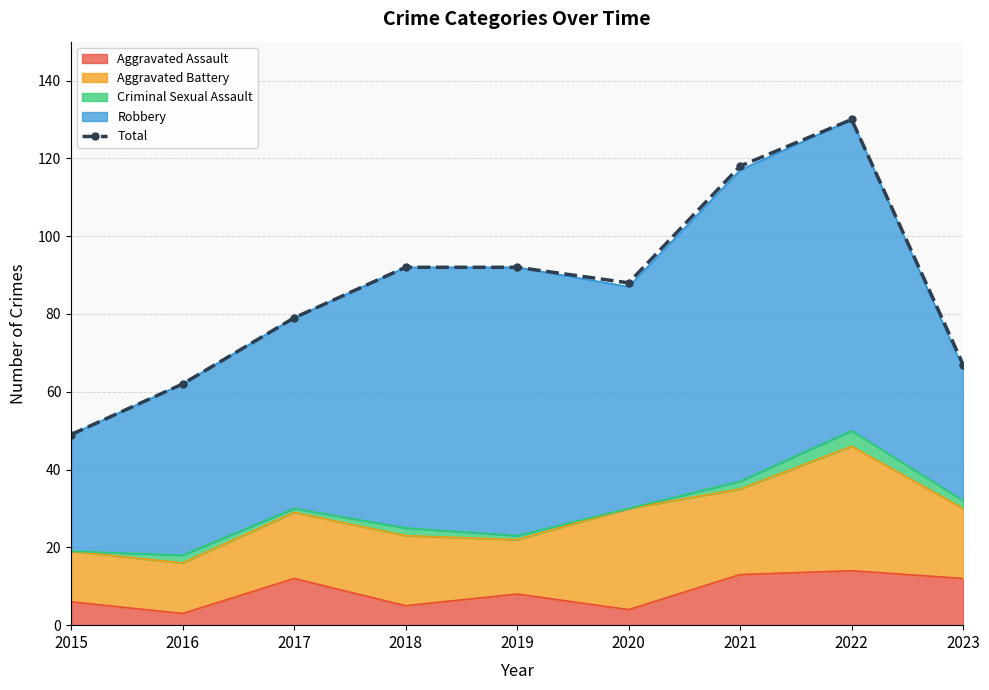

True or false: the data has more than 1 interior local peaks.

False